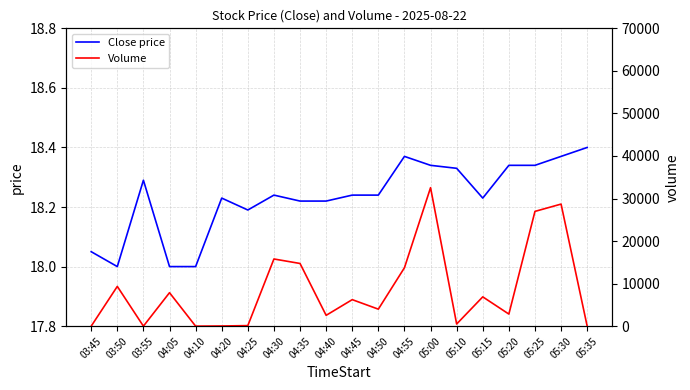

At which category is the sum across all series the highest?

05:00